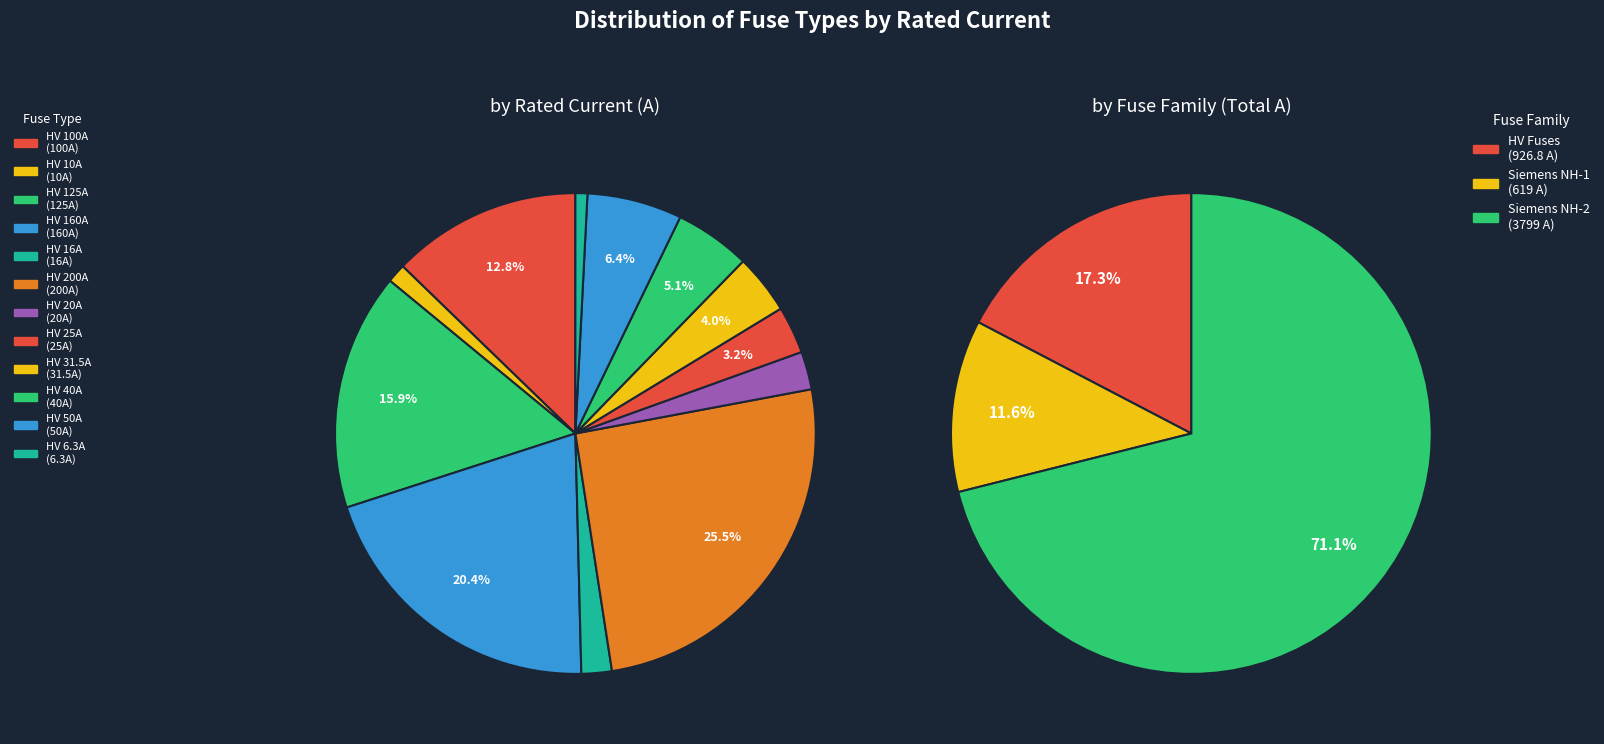

Is there any slice that represents more than half of the pie?

No